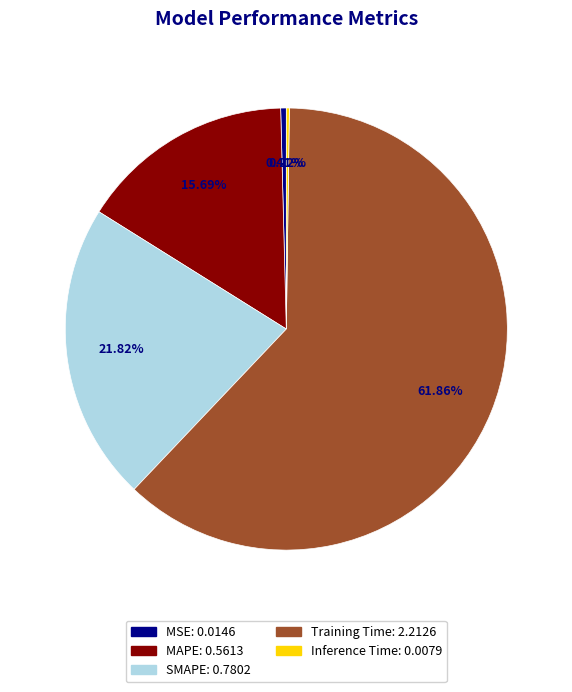

What is the largest slice in the pie chart?

Training Time